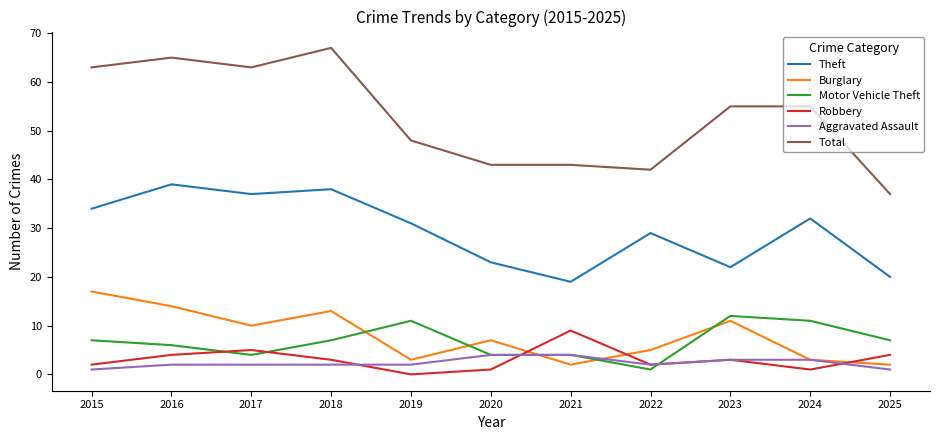

Count the number of data series in this chart.

6